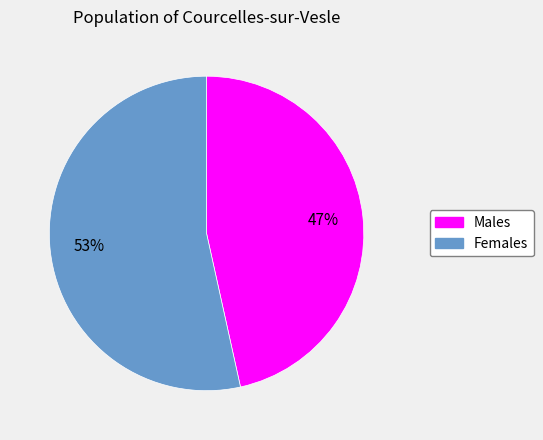

Which has a higher value, Females or Males?

Females